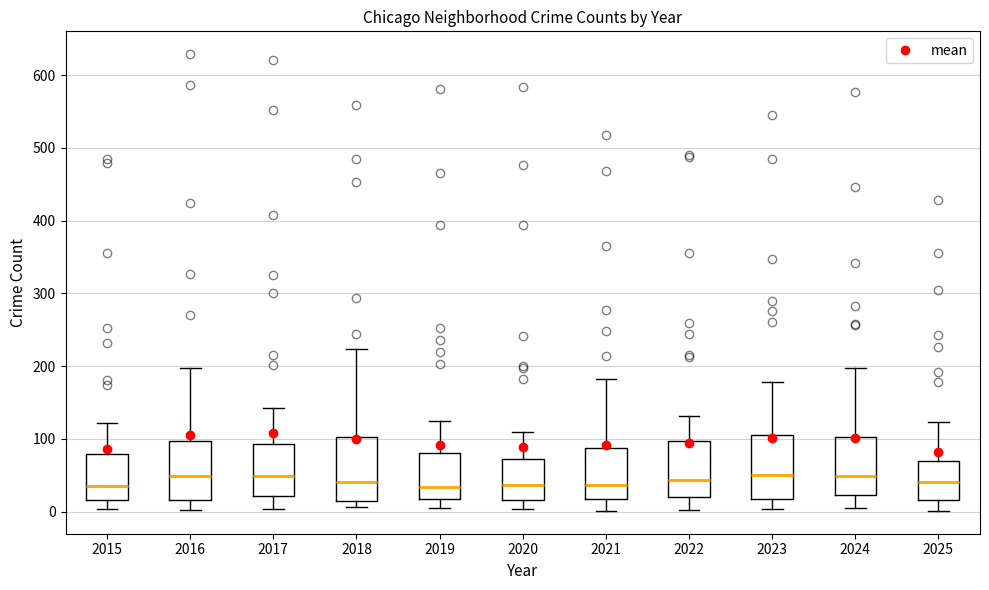

Reading left to right, read every box against the y-axis: the position of its median line, the range the box covers, and the ends of its whiskers. The values are not printed on the chart, so give them approximately, as read against the axis.

2015: median 40, box 20 to 80, whiskers 0 to 120
2016: median 50, box 20 to 100, whiskers 0 to 200
2017: median 50, box 20 to 90, whiskers 0 to 140
2018: median 40, box 10 to 100, whiskers 10 (just below the box's lower edge) to 220
2019: median 30, box 20 to 80, whiskers 10 to 120
2020: median 40, box 20 to 70, whiskers 0 to 110
2021: median 40, box 20 to 90, whiskers 0 to 180
2022: median 40, box 20 to 100, whiskers 0 to 130
2023: median 50, box 20 to 110, whiskers 0 to 180
2024: median 50, box 20 to 100, whiskers 10 to 200
2025: median 40, box 20 to 70, whiskers 0 to 120